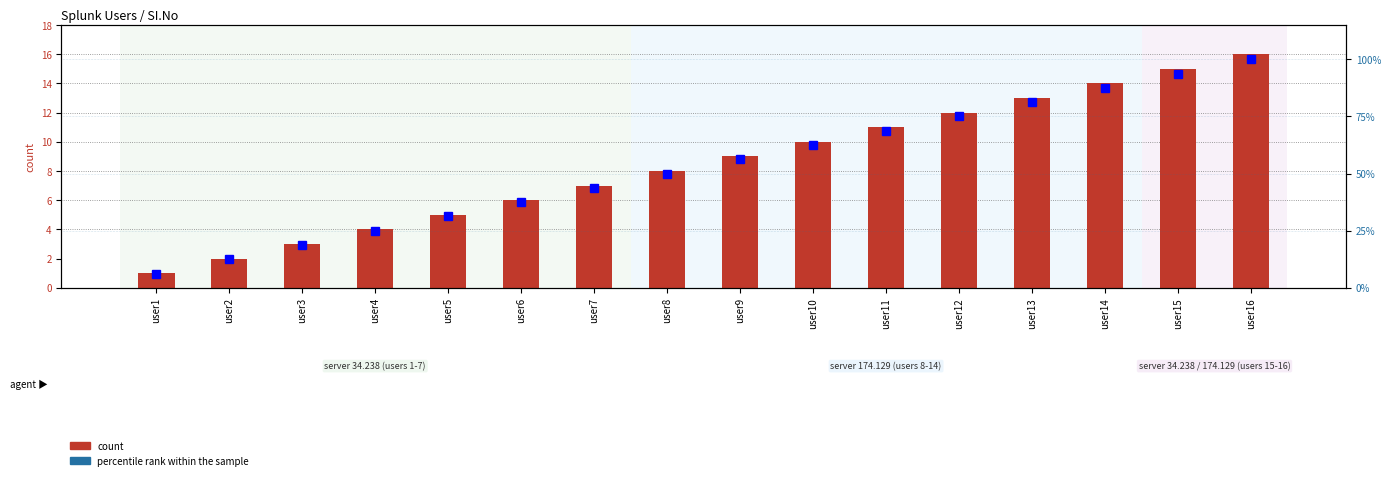

Reading left to right, what are all the values shown in this chart?

count: 1.0	2.0	3.0	4.0	5.0	6.0	7.0	8.0	9.0	10.0	11.0	12.0	13.0	14.0	15.0	16.0
percentile rank within the sample: 6.2	12.5	18.8	25.0	31.2	37.5	43.8	50.0	56.2	62.5	68.8	75.0	81.2	87.5	93.8	100.0